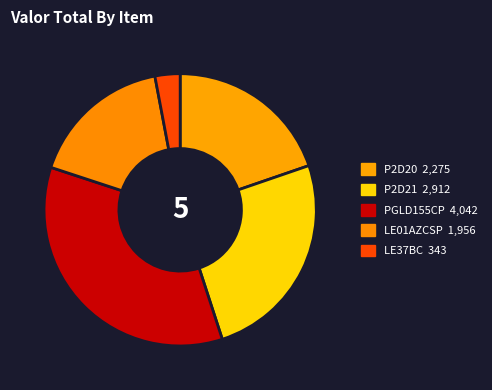

Rank the categories by value from lowest to highest.

LE37BC, LE01AZCSP, P2D20, P2D21, PGLD155CP